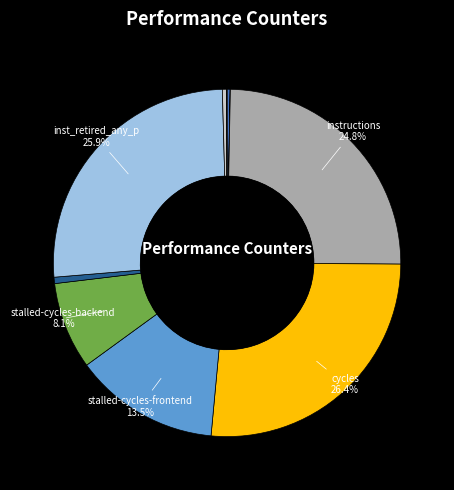

Does any single category account for the majority?

No